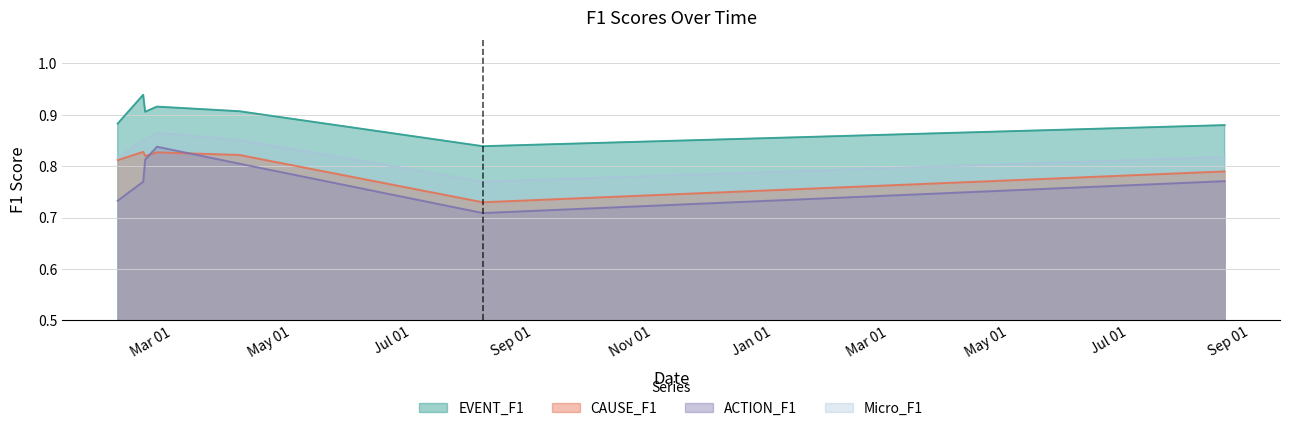

What is the minimum value for ACTION_F1?

0.7